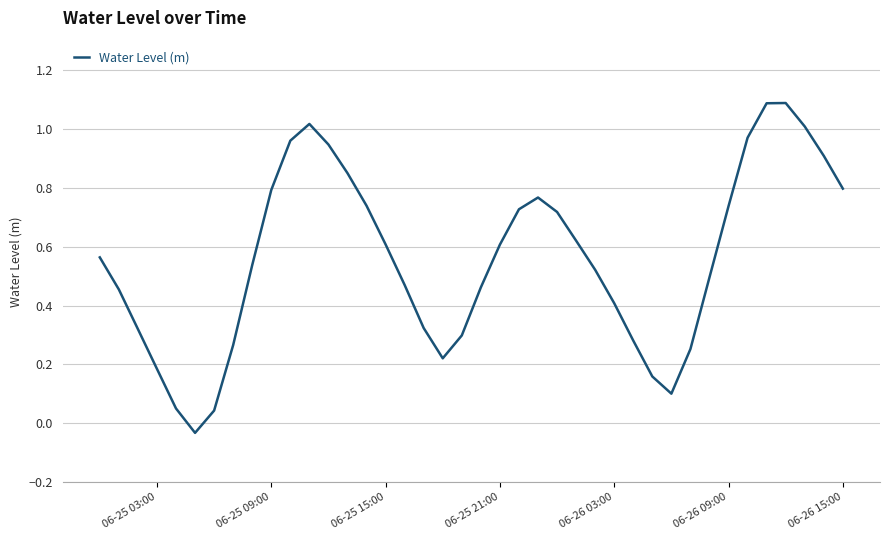

What is the maximum value shown in the chart?

1.1